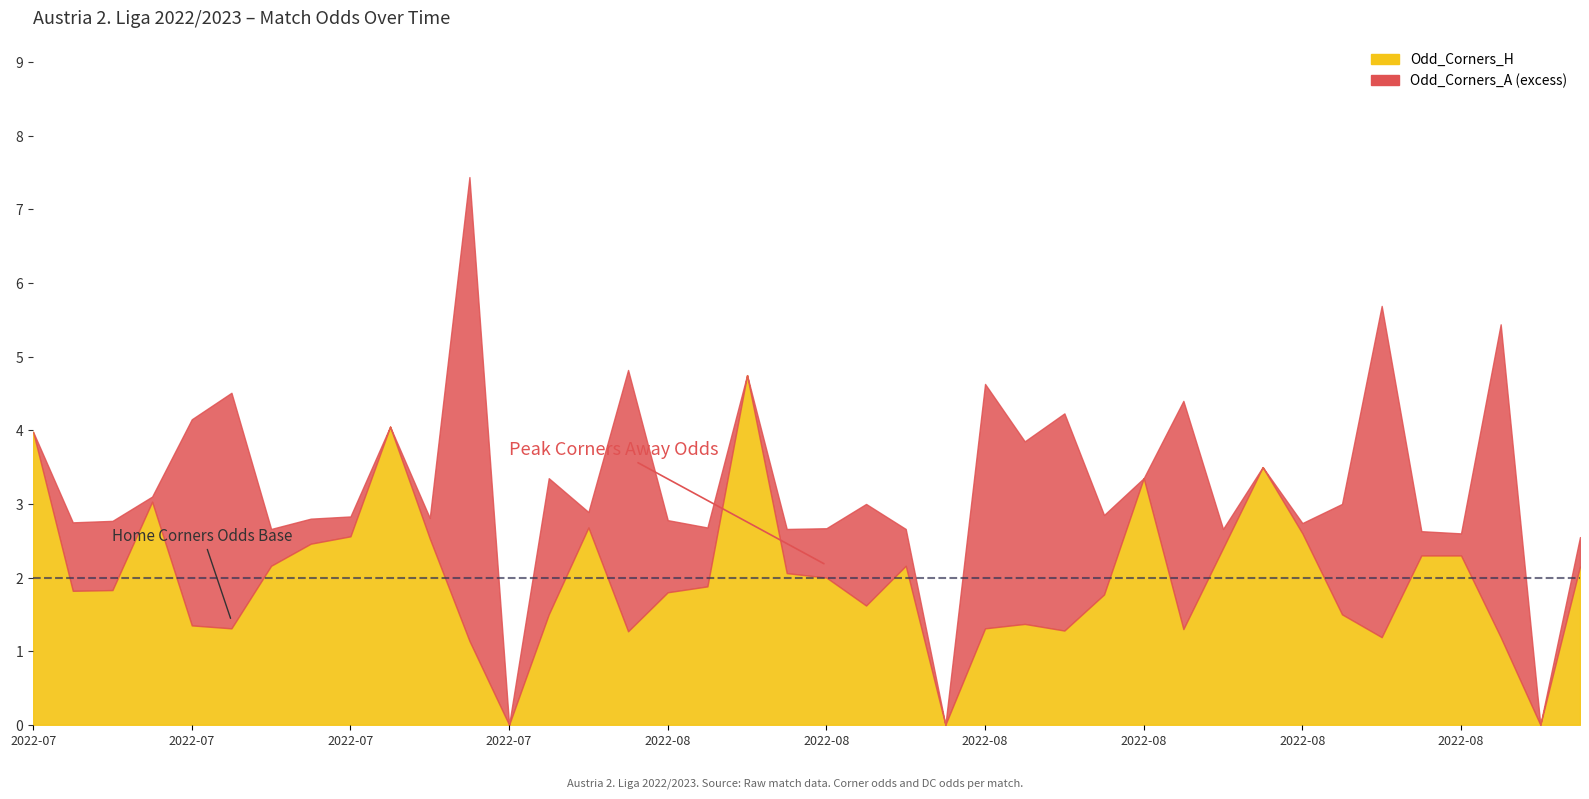

How many values in the Odd_Corners_H series are below 1?

3